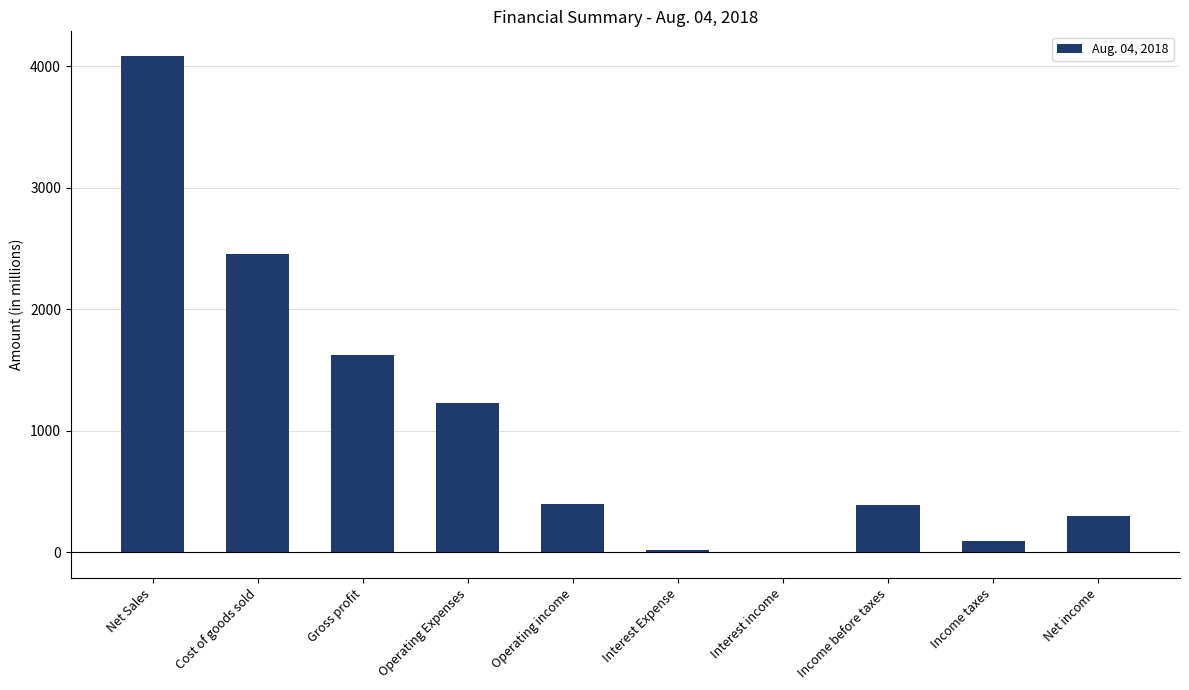

Does the chart contain stacked bars?

No